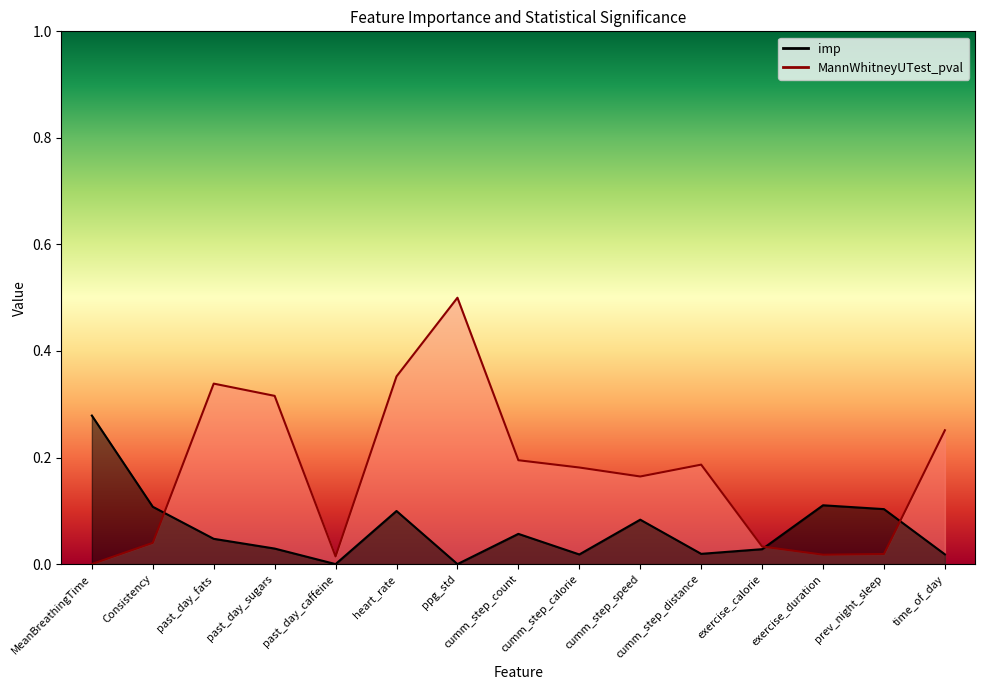

True or false: MannWhitneyUTest_pval and imp intersect in this chart.

True